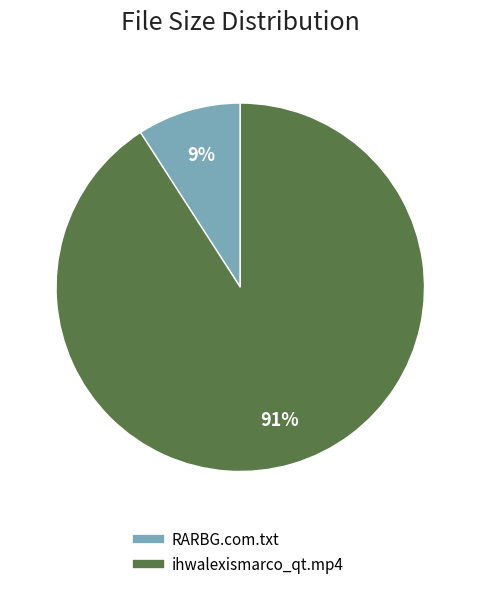

Between ihwalexismarco_qt.mp4 and RARBG.com.txt, which is larger?

ihwalexismarco_qt.mp4